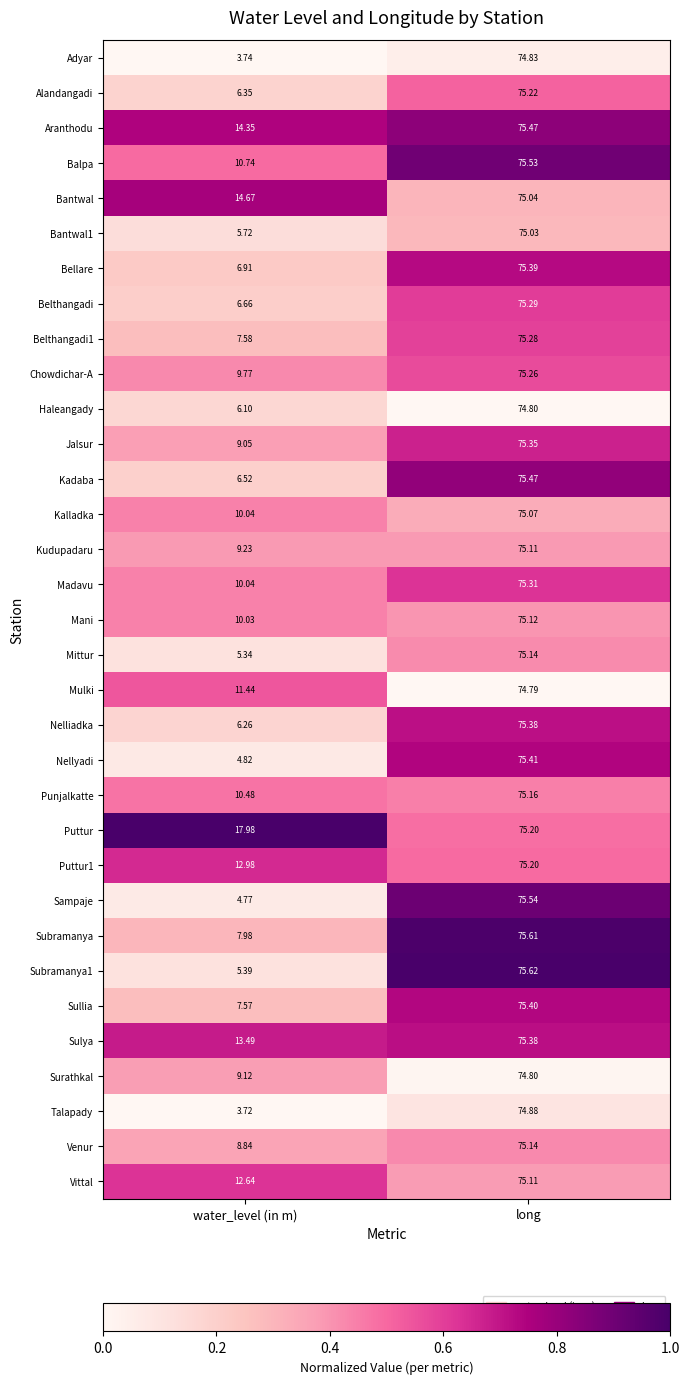

List the labels in order of Puttur1 value, largest first.

long, water_level (in m)